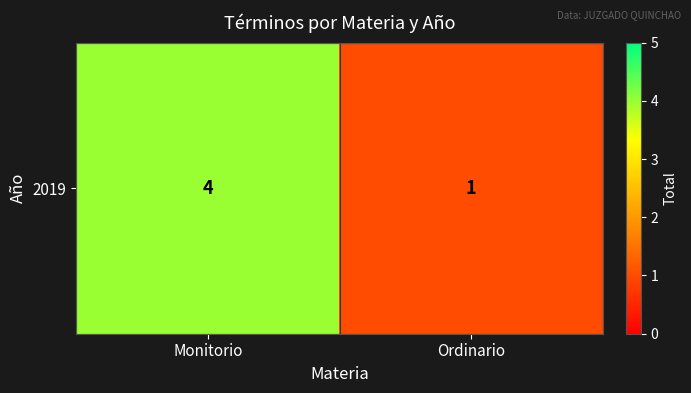

What is the change in value from Monitorio to Ordinario?

-3